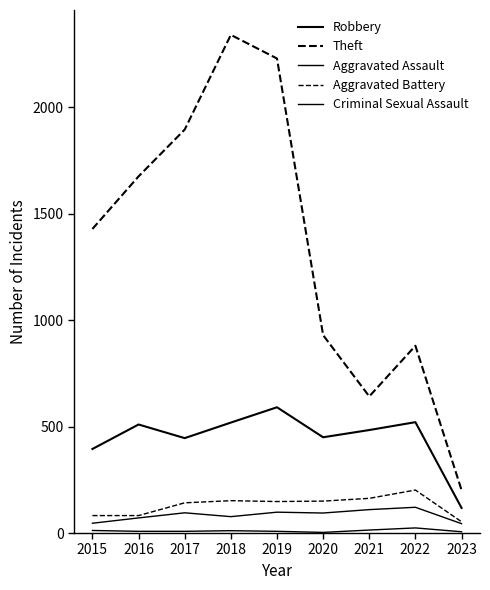

How many lines are shown in the chart?

5